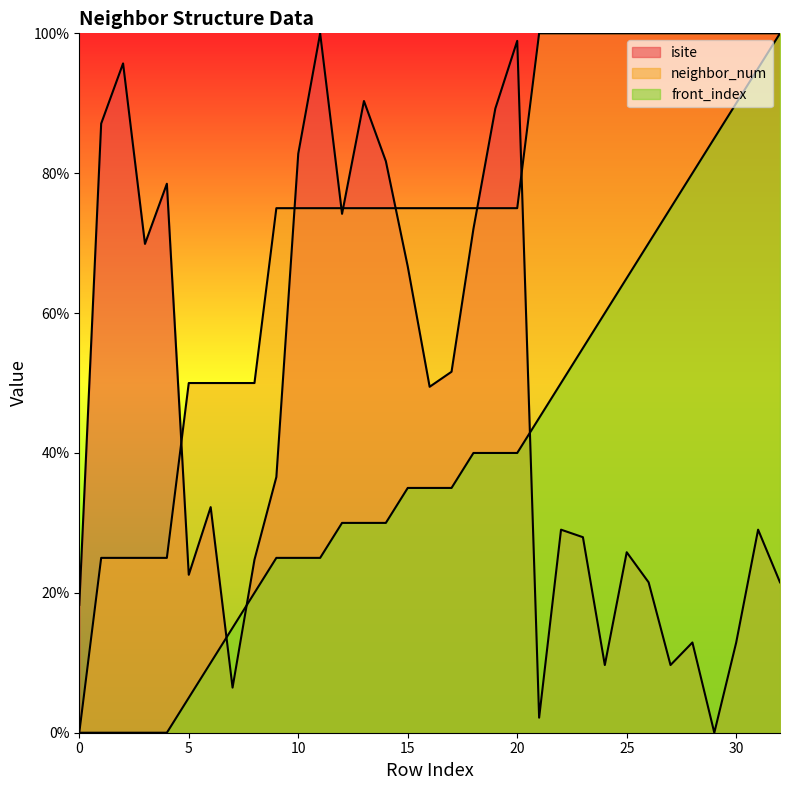

Which category has the highest value across all series?

11